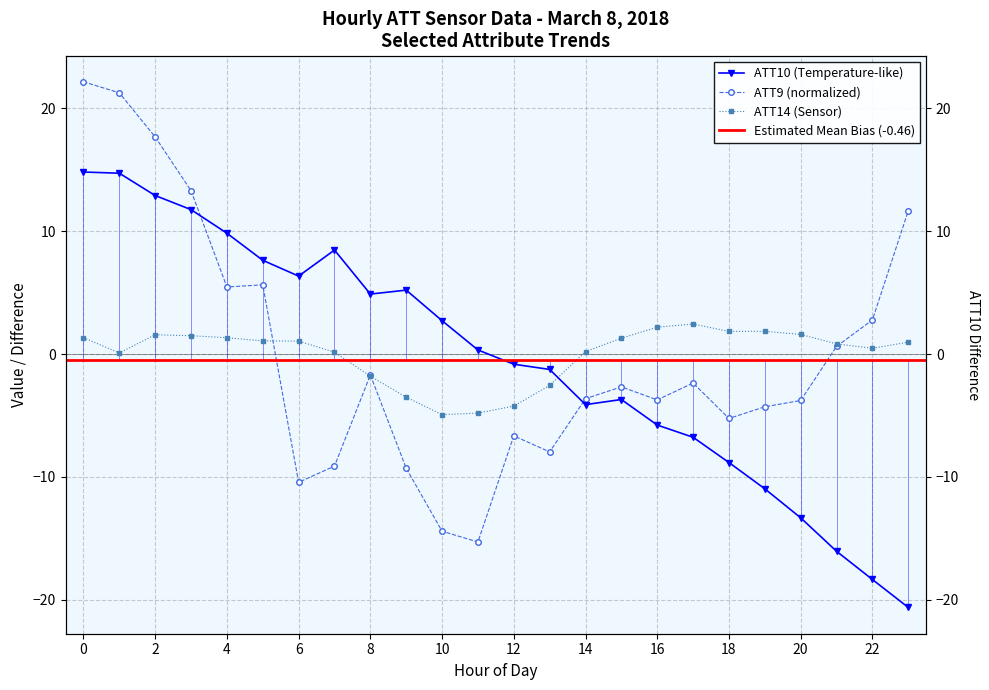

The ATT9 series shows 7.6 at 23. True or false?

False